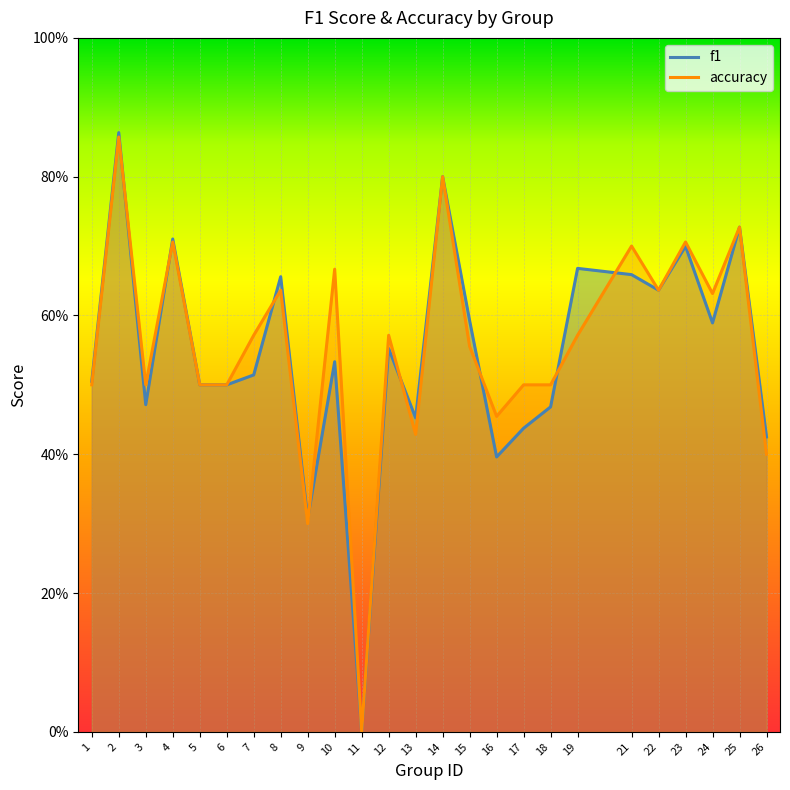

Is it true that accuracy equals 0.9 at 15?

False